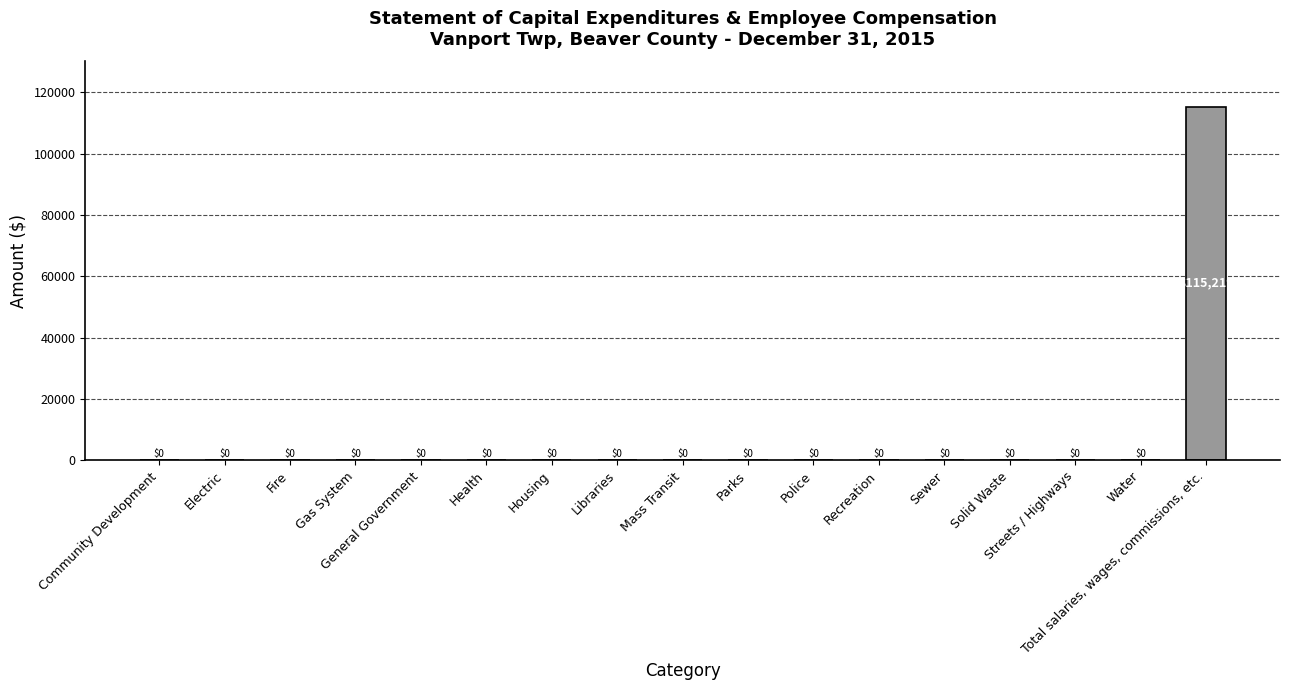

What is the sum of all values?

115219